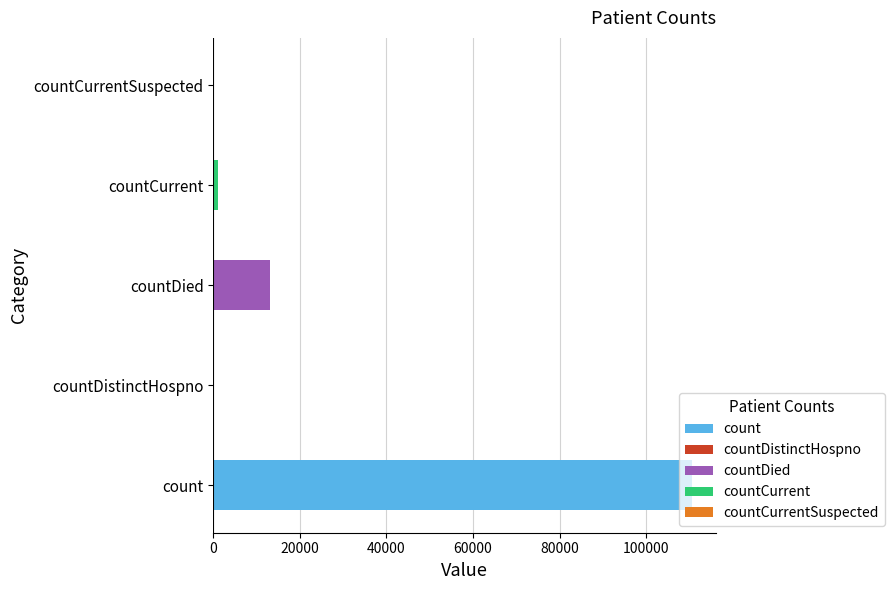

The chart shows a value of 5060 at countDied. True or false?

False